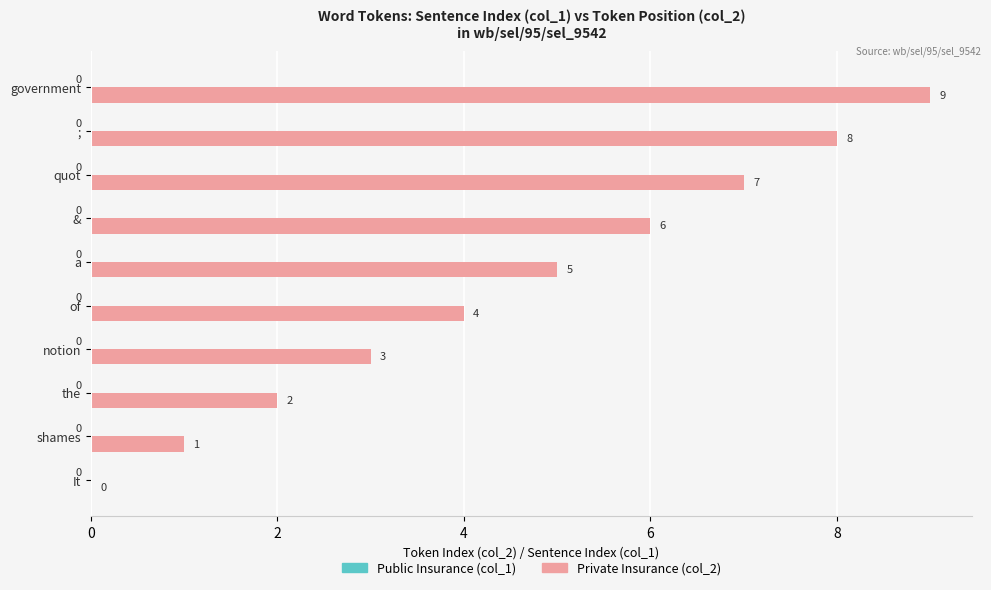

What is the greatest value displayed?

9